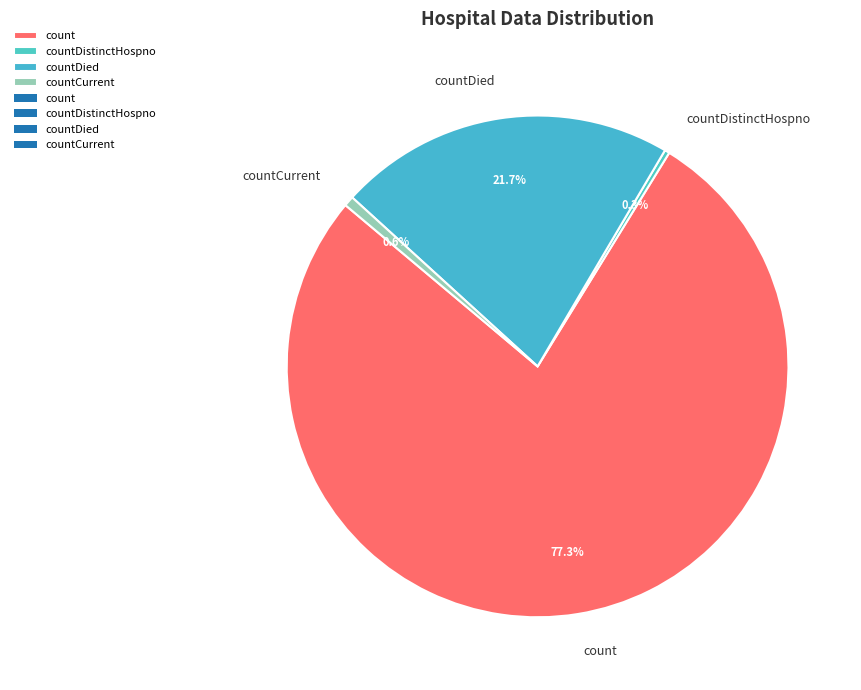

How many segments does this pie chart have?

4